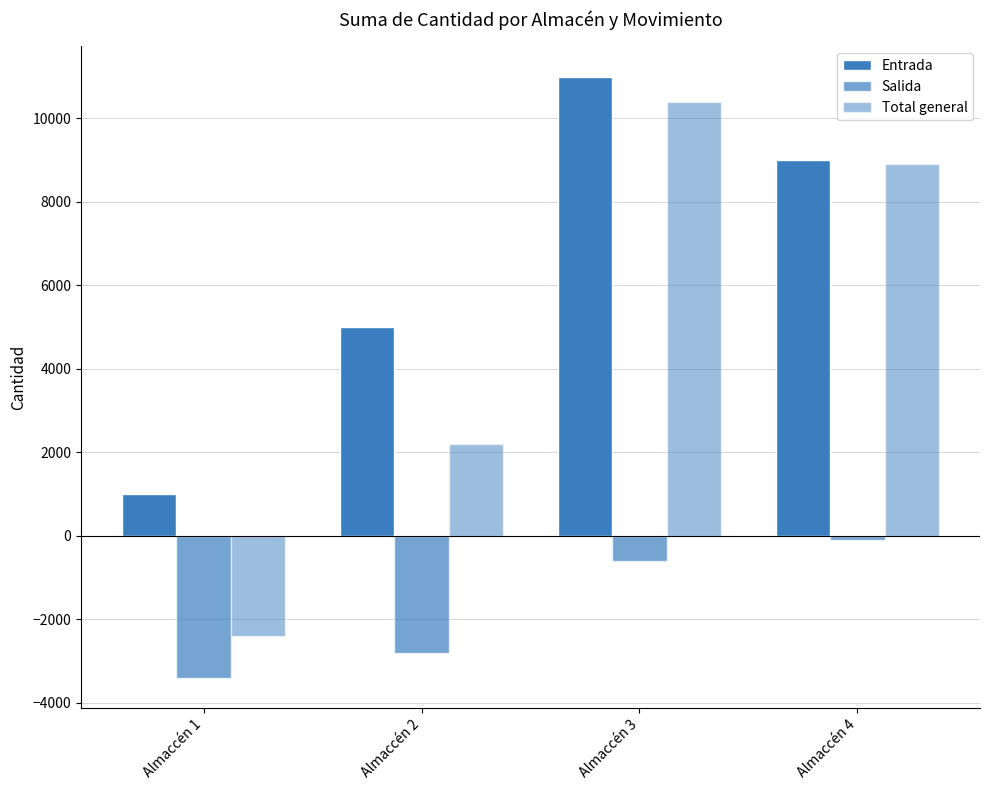

What is the value of the Total general bar at the 4th from the left?

8900